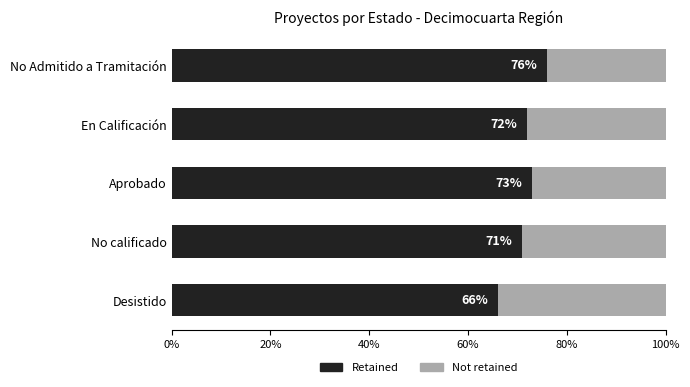

List the labels in order of Retained value, largest first.

No Admitido a Tramitación, Aprobado, En Calificación, No calificado, Desistido